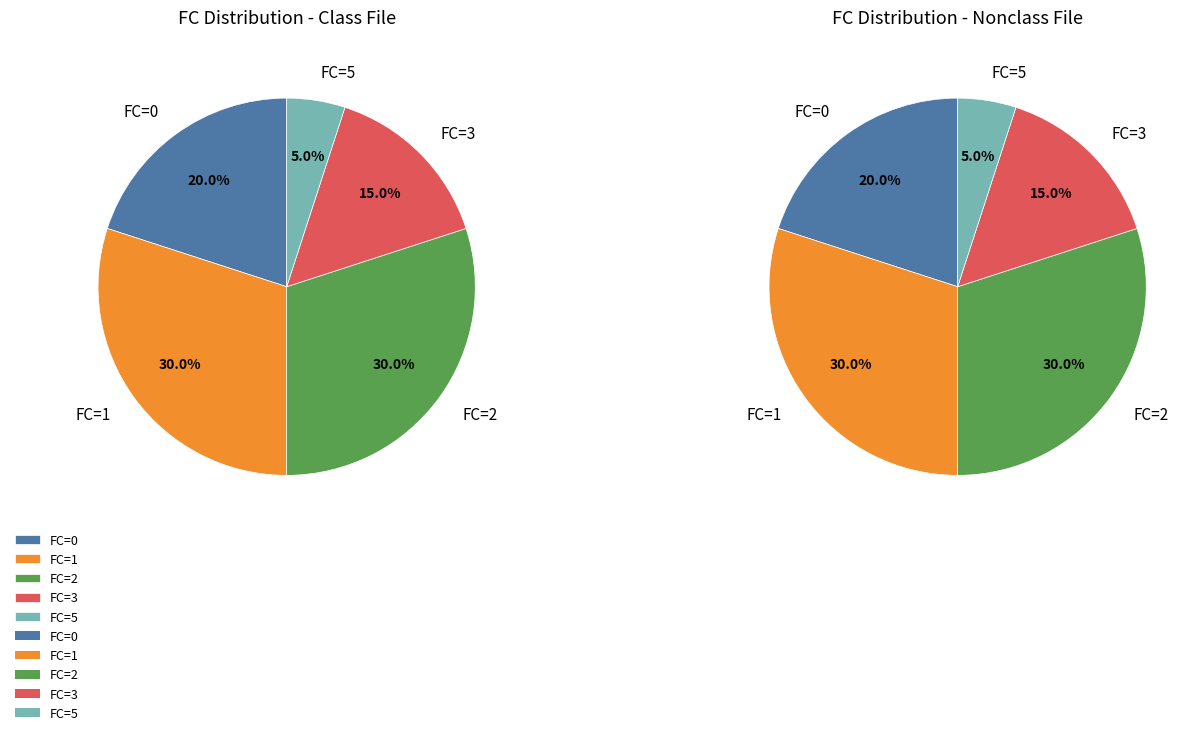

Do FC=2 and FC=5 together represent more than half of the pie?

No